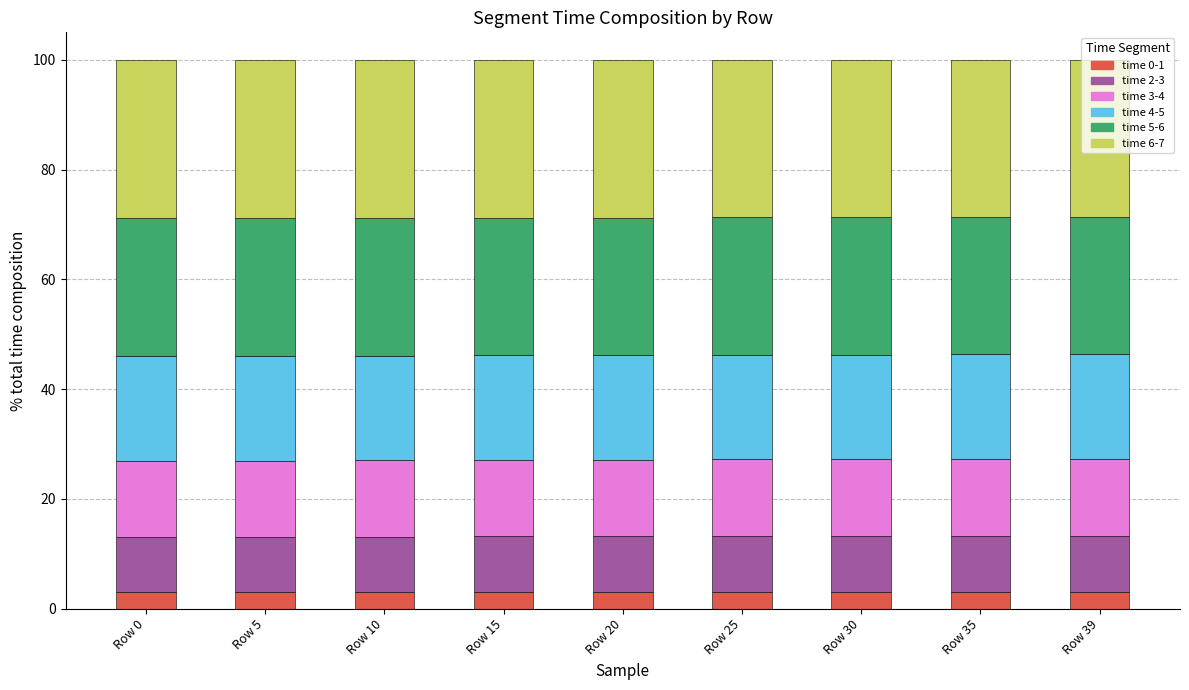

What is the lowest value of the time 0-1 series?

3.0